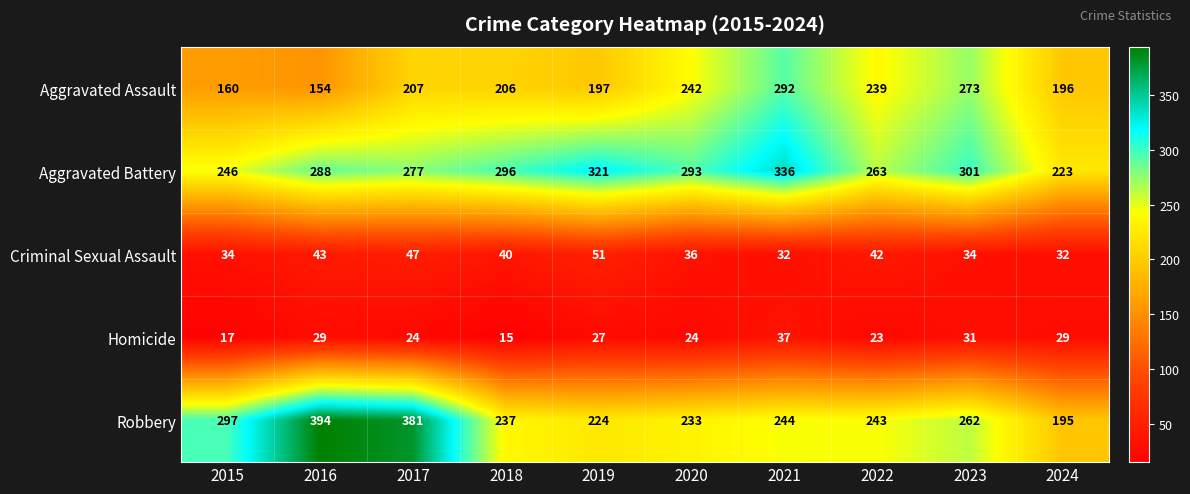

At which label does Aggravated Battery first exceed 293?

2018